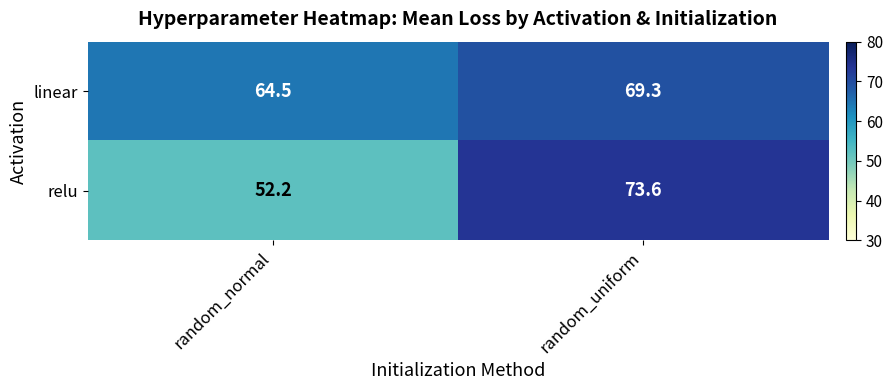

What is the difference between the relu values at random_normal and random_uniform?

21.4